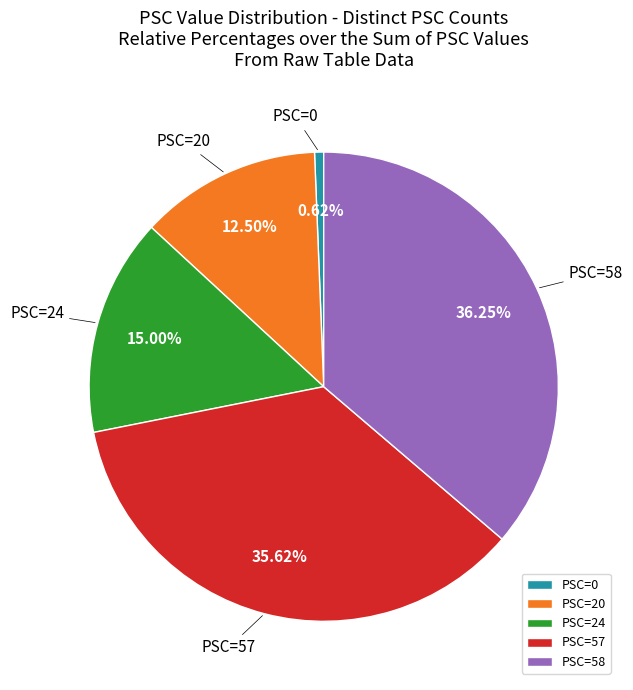

Is there a majority slice in this chart?

No